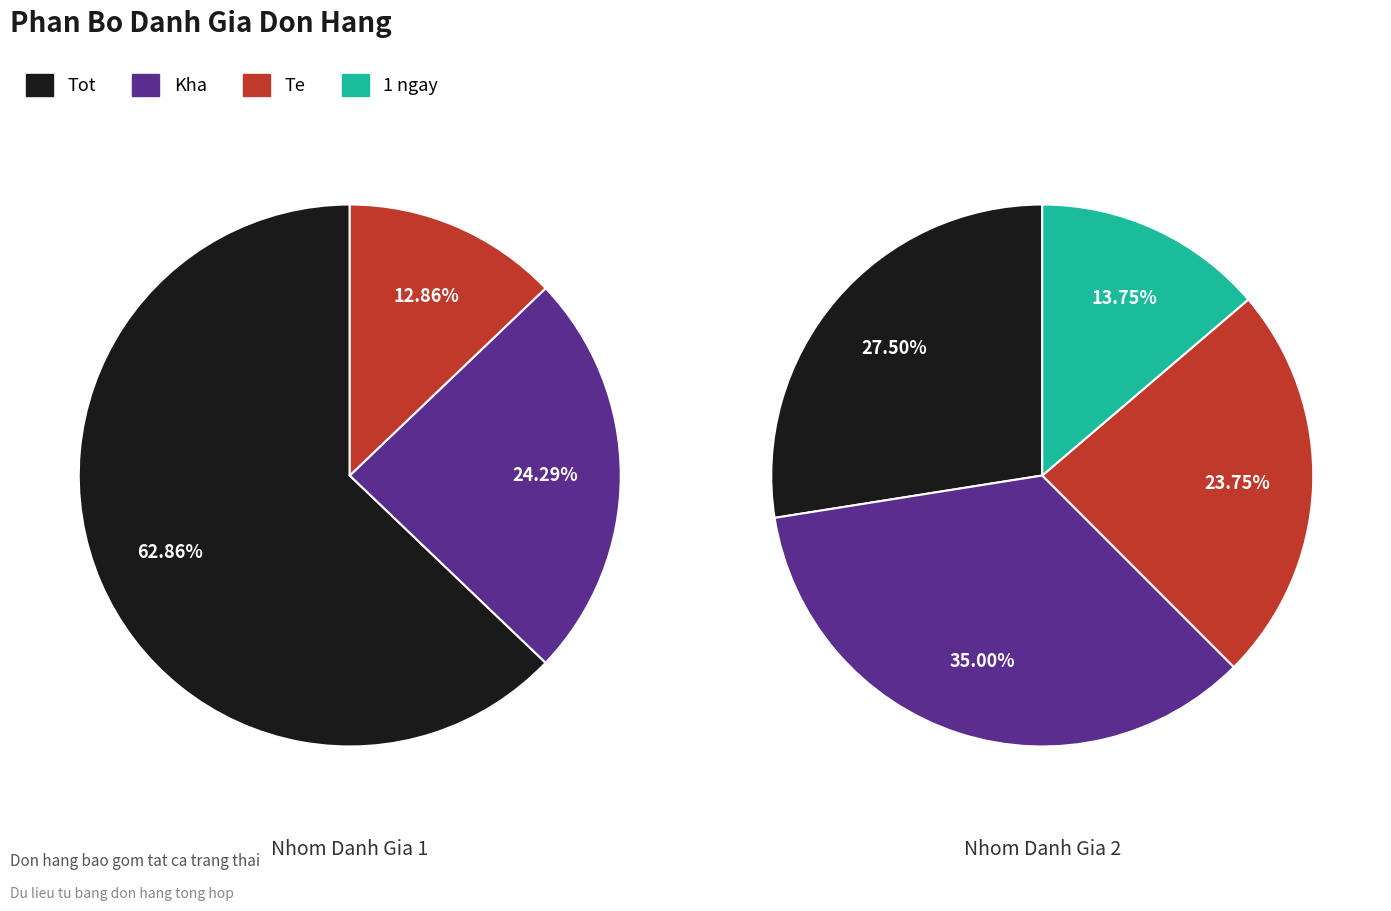

Does Te represent more than half of the total?

No